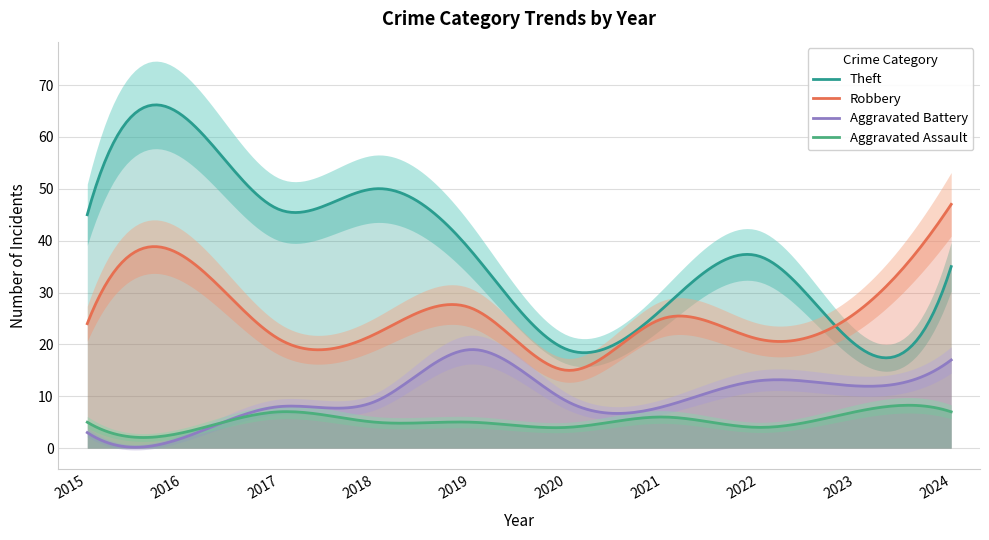

How many data points in Aggravated Assault are less than 5?

3